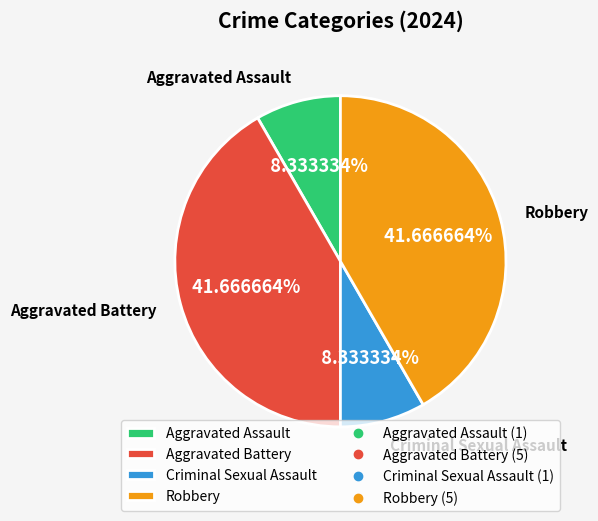

What is the ratio of the value at Robbery to the value at Aggravated Battery?

1.0